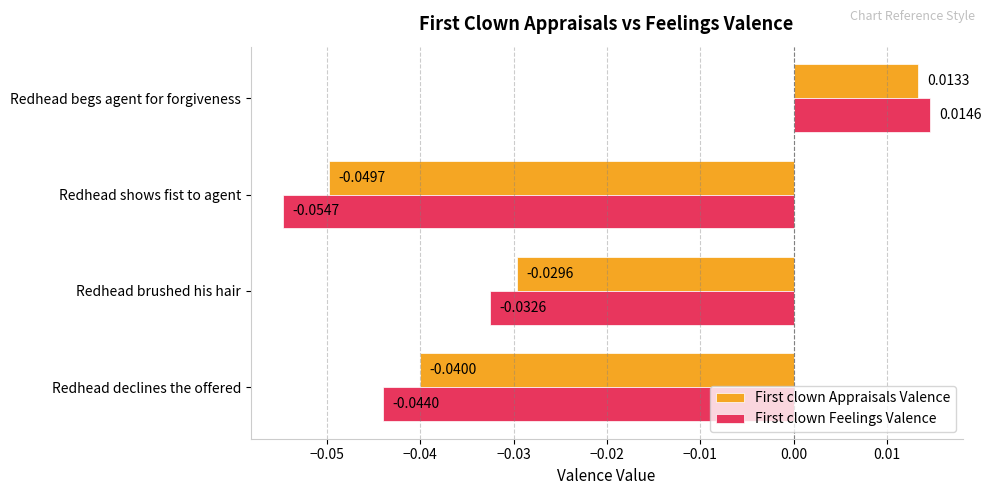

What is the difference between the maximum and minimum values in the First clown Appraisals Valence series?

0.1